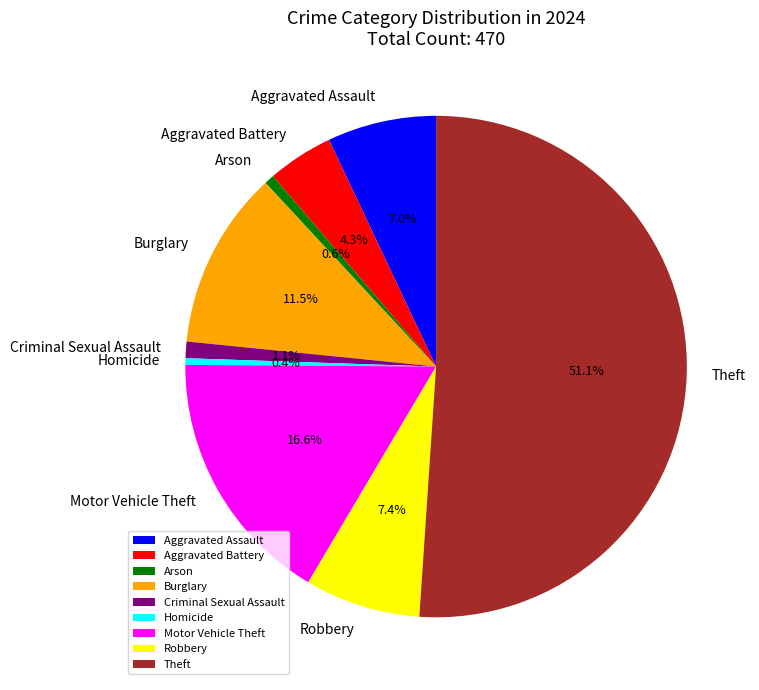

What portion of the pie excludes Theft?

48.9%